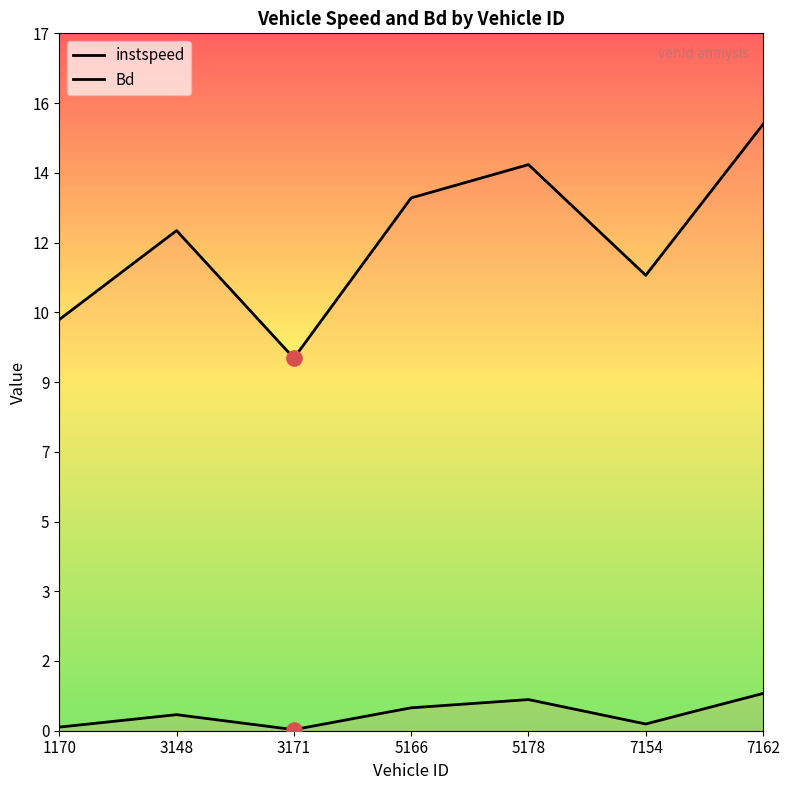

Which series has the largest Y range (max minus min)?

instspeed